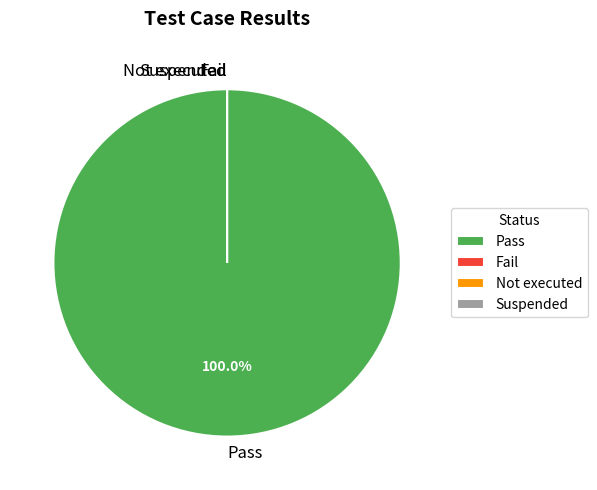

Is it true that Pass is 100% of the pie?

True